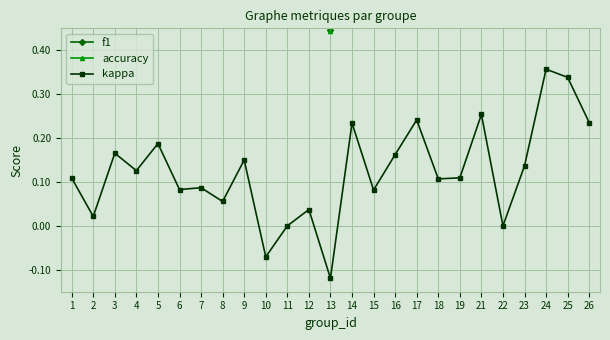

What are all the series names shown in the legend?

f1, accuracy, kappa